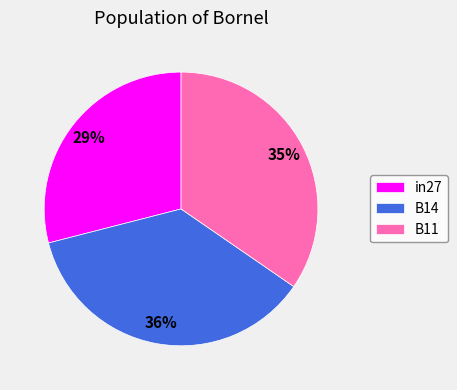

Count the number of slices in the pie.

3